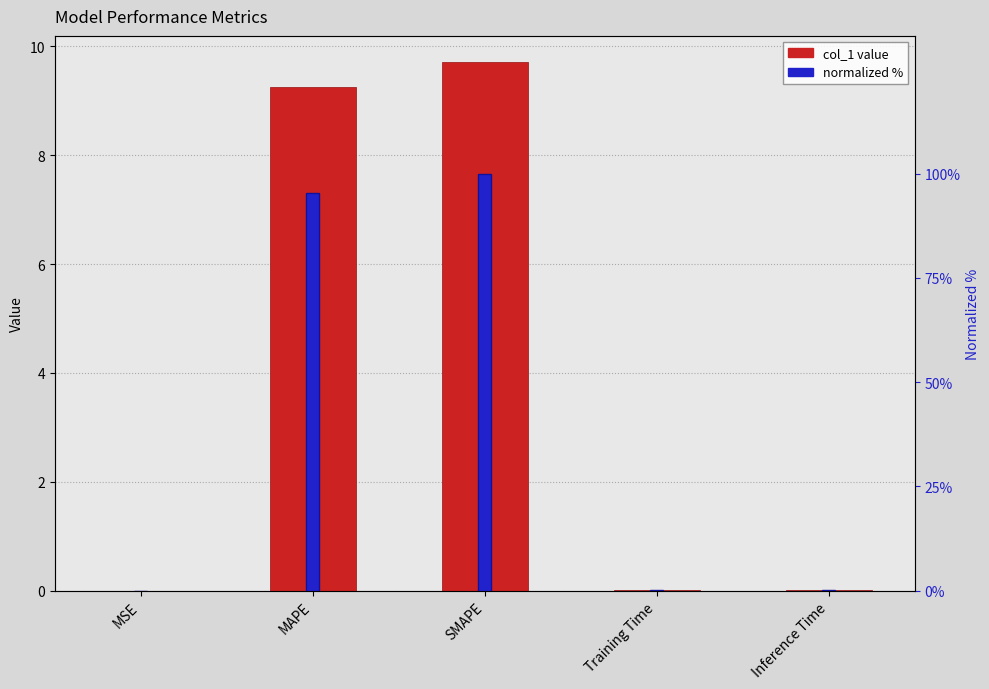

Does the chart contain stacked bars?

No